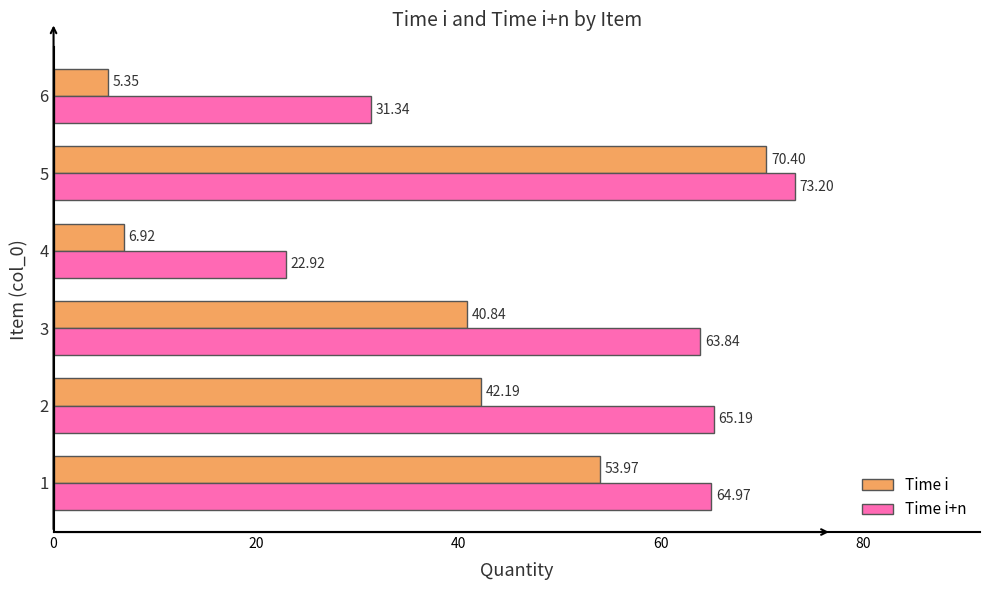

What is the average value of the Time i series?

36.6